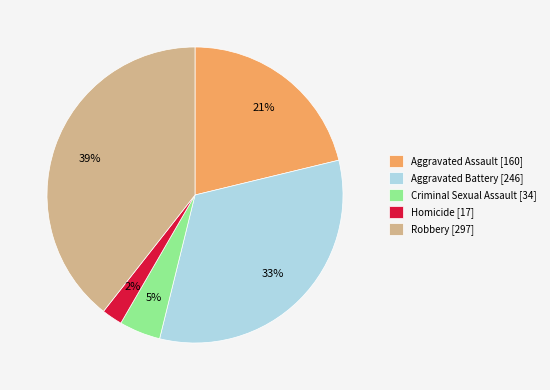

To the nearest percent, what portion does Homicide represent?

2%